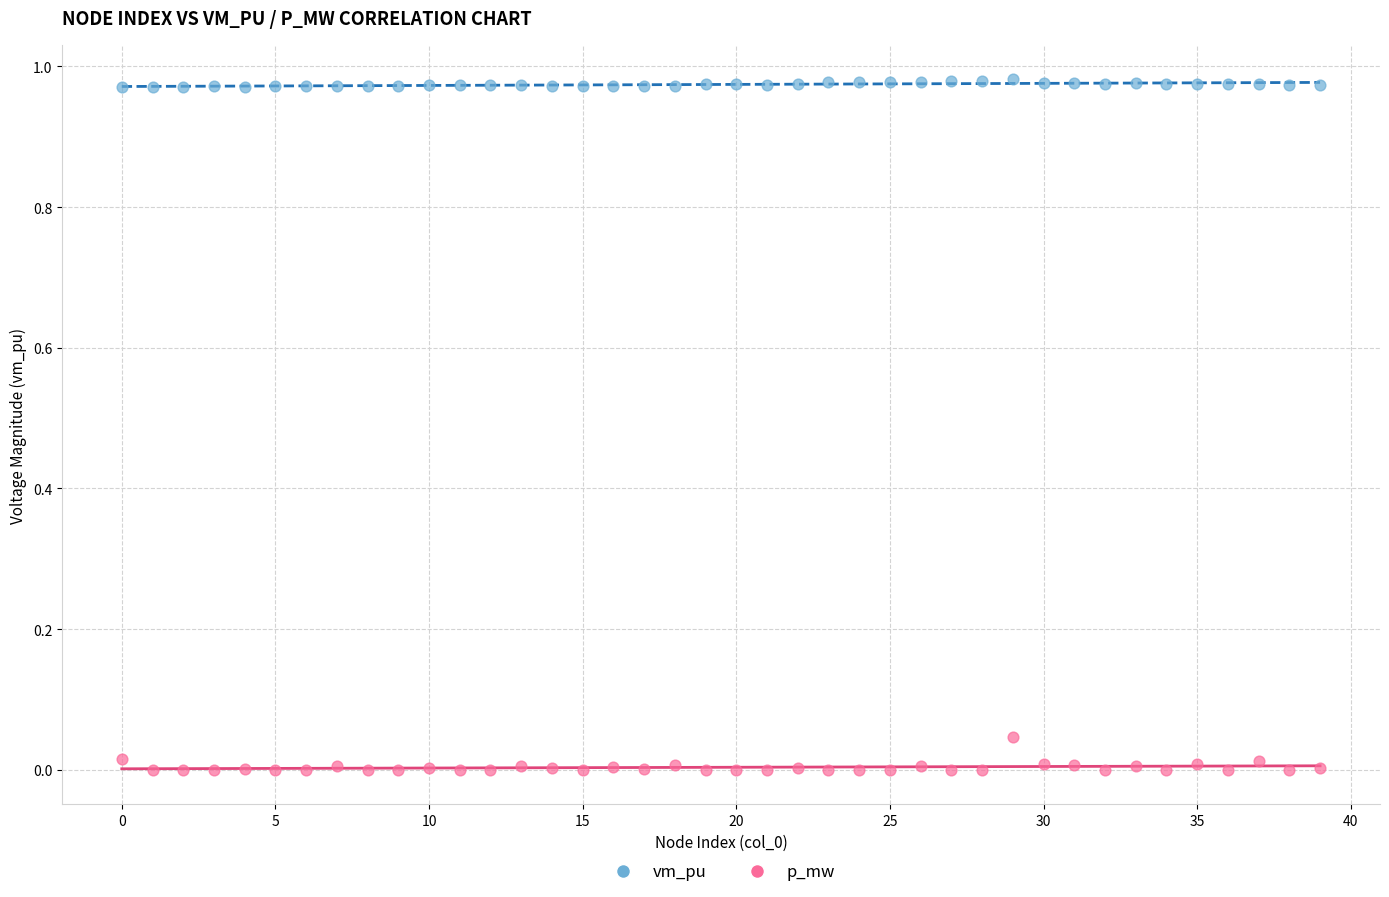

Which series reaches the minimum Y coordinate?

p_mw